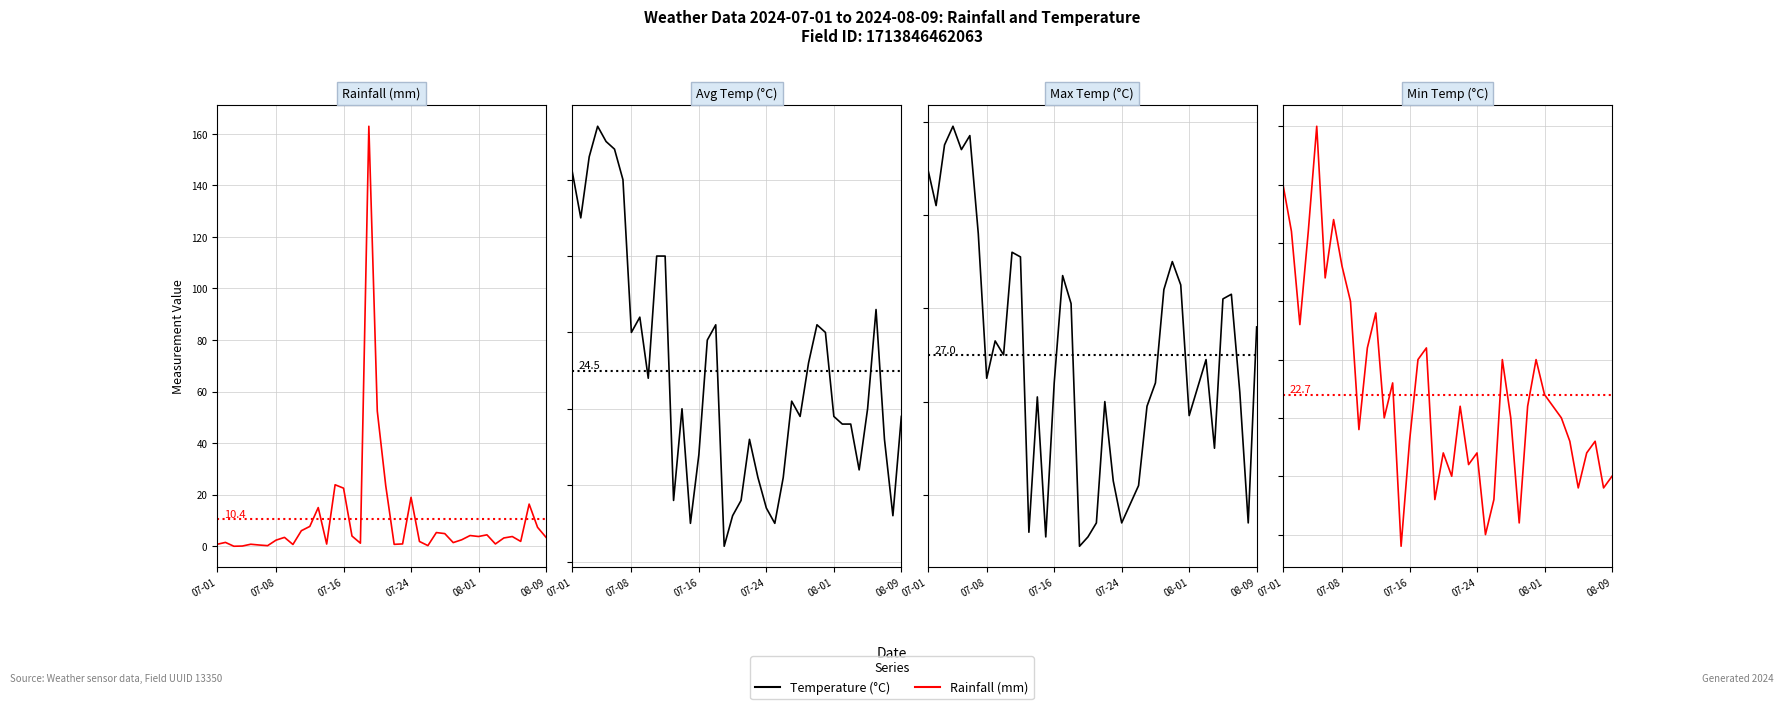

At how many categories does at least one series exceed 90?

1